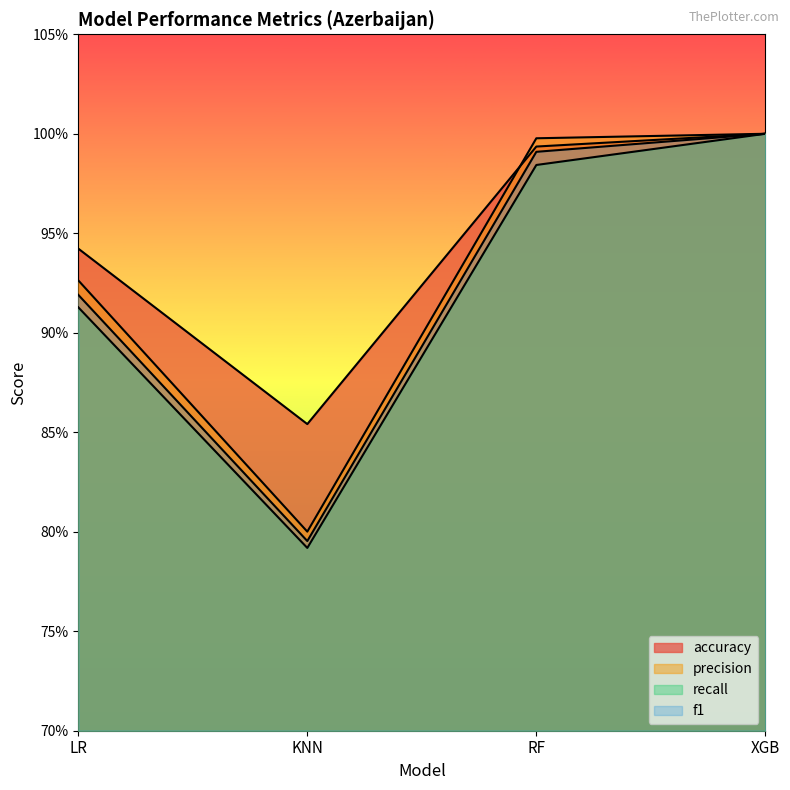

What is the difference between the maximum and minimum values in the accuracy series?

0.1